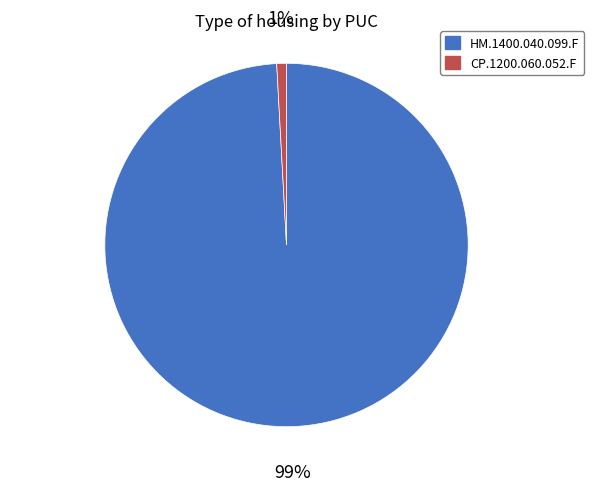

What is the smallest slice in the pie chart?

CP.1200.060.052.F